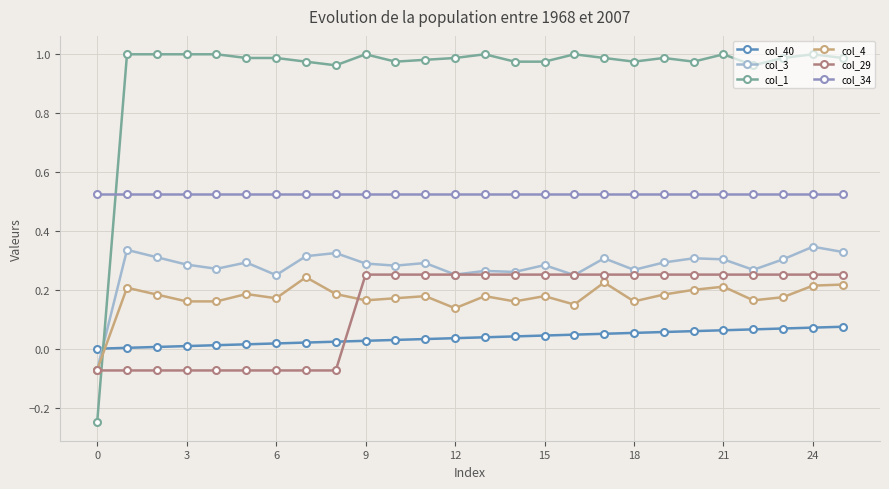

After their last crossing, which series has the higher values: col_34 or col_1?

col_1